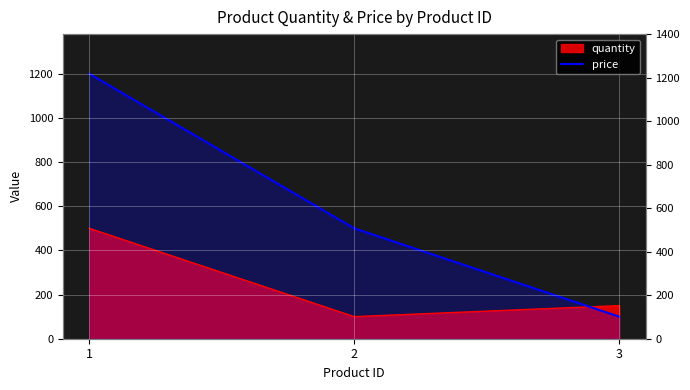

Is it true that the value at 2 is 500?

True